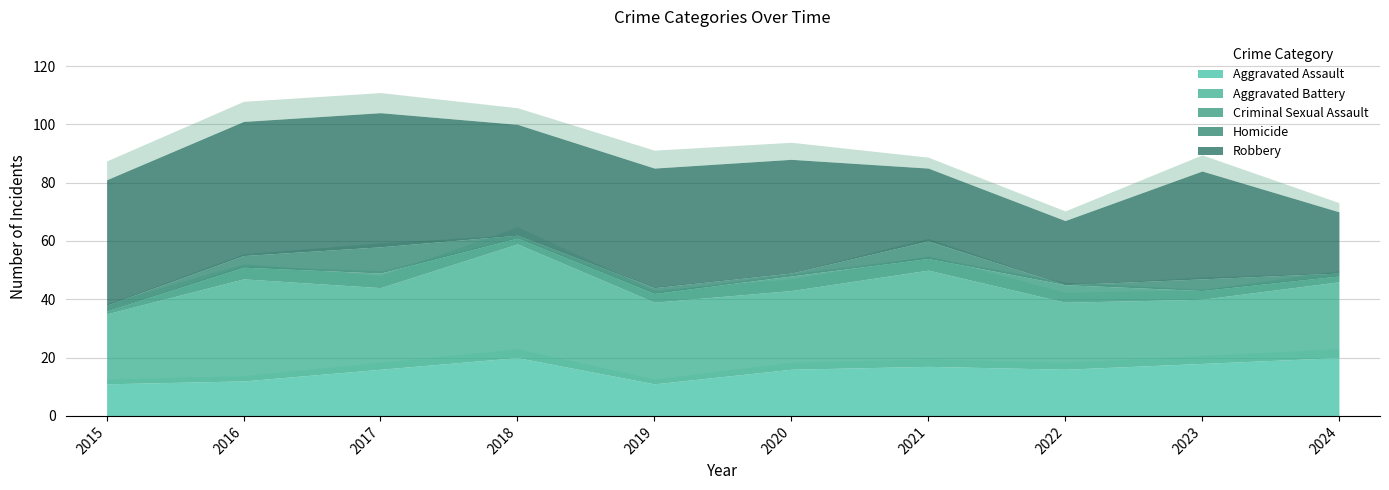

True or false: Robbery and Criminal Sexual Assault intersect in this chart.

False